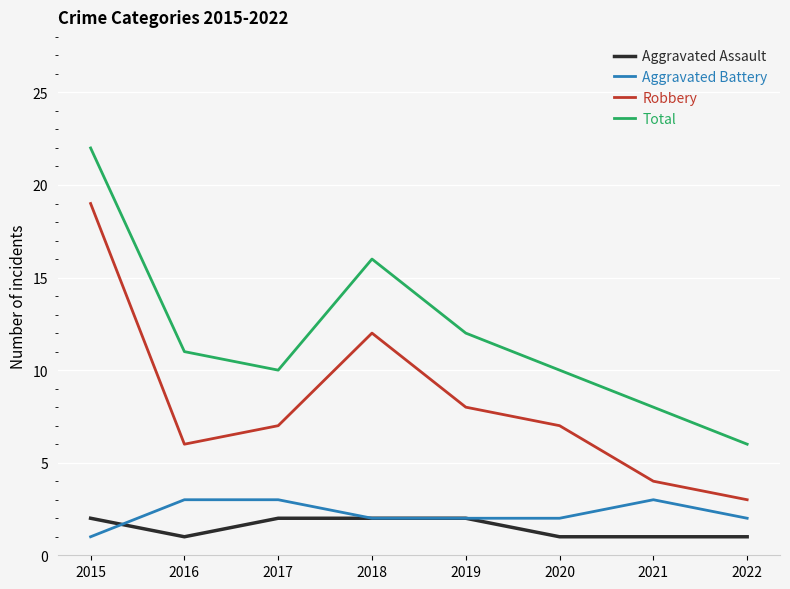

Which series has the largest total across all categories?

Total